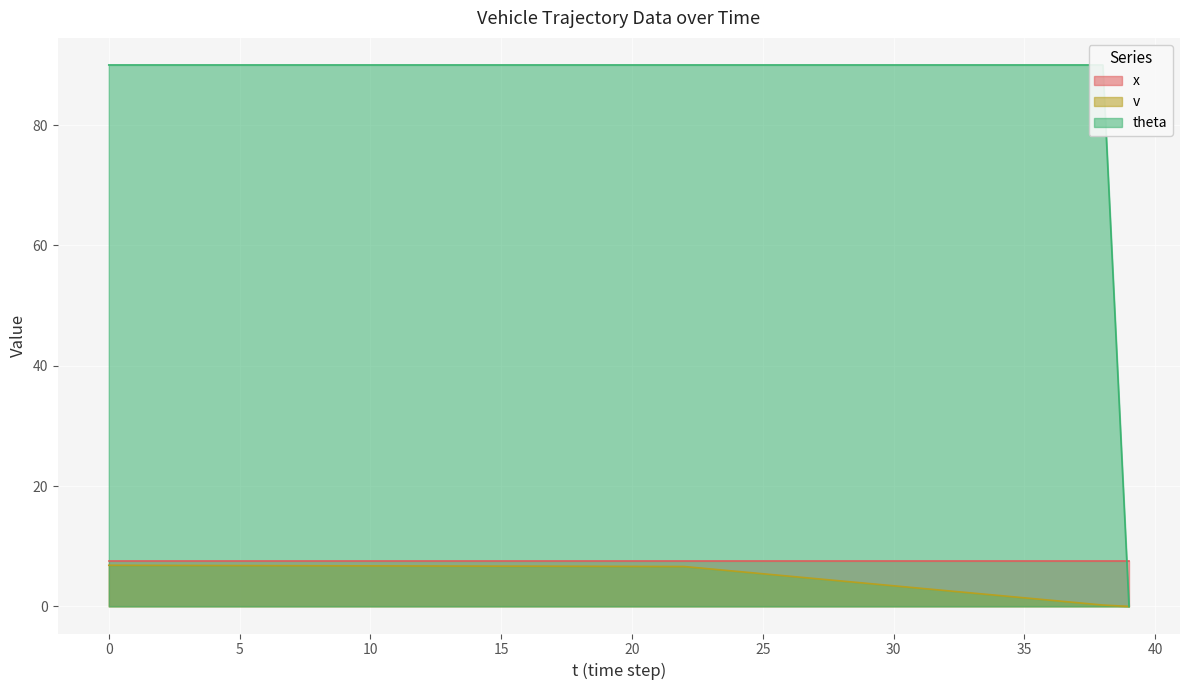

Is it true that theta equals 90.0 at 7?

True